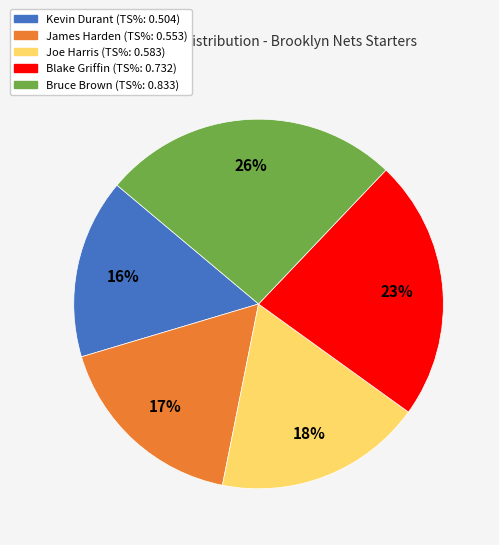

Combined, do James Harden and Kevin Durant account for over 50%?

No